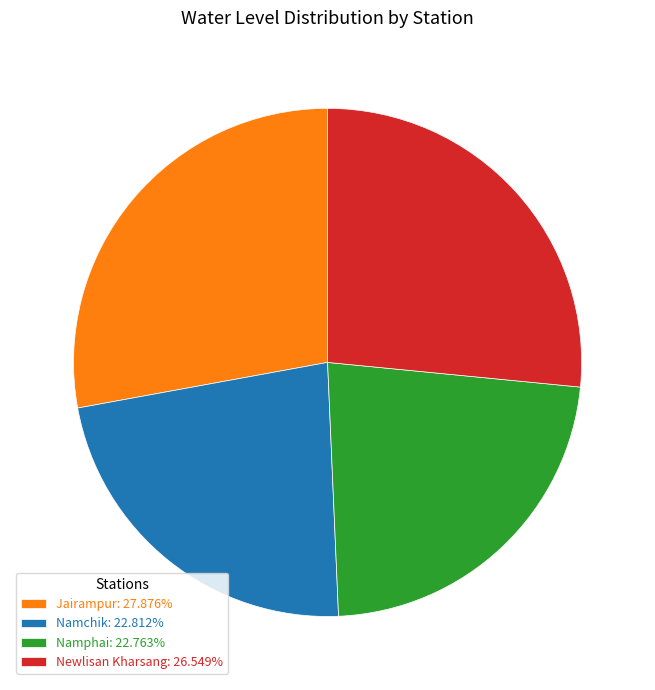

Approximately how many times larger is the value at Newlisan Kharsang: 26.549% compared to Namchik: 22.812%?

1.2